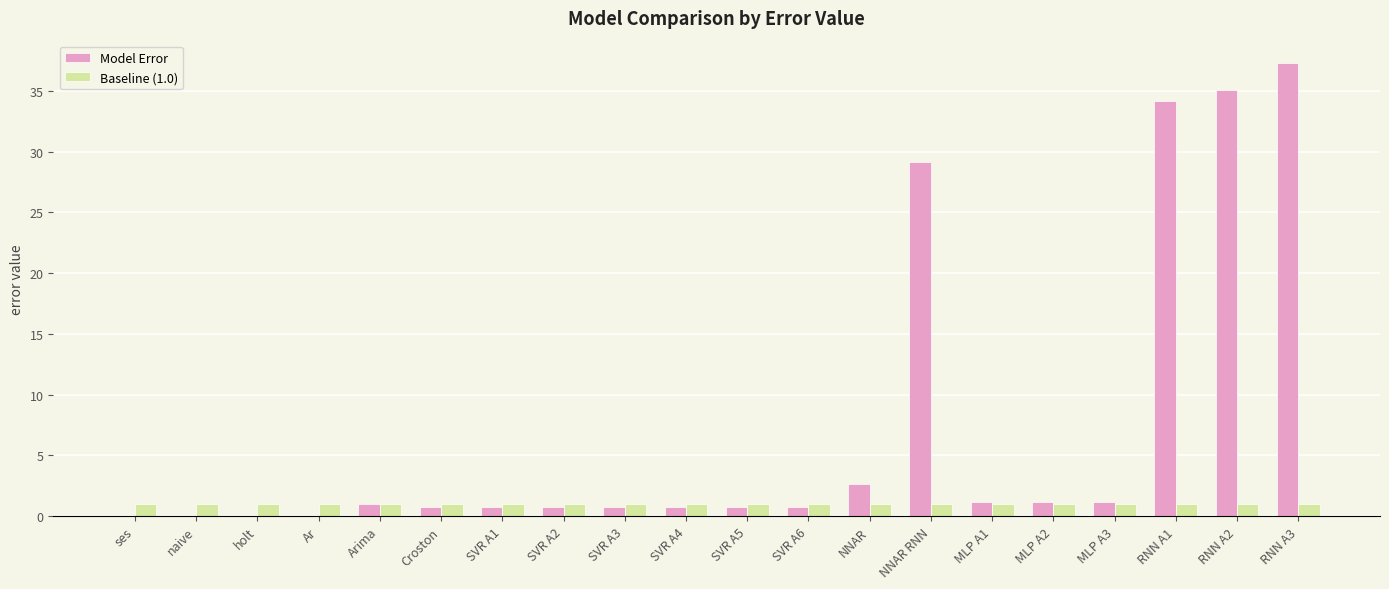

Which series has the largest total across all categories?

Model Error